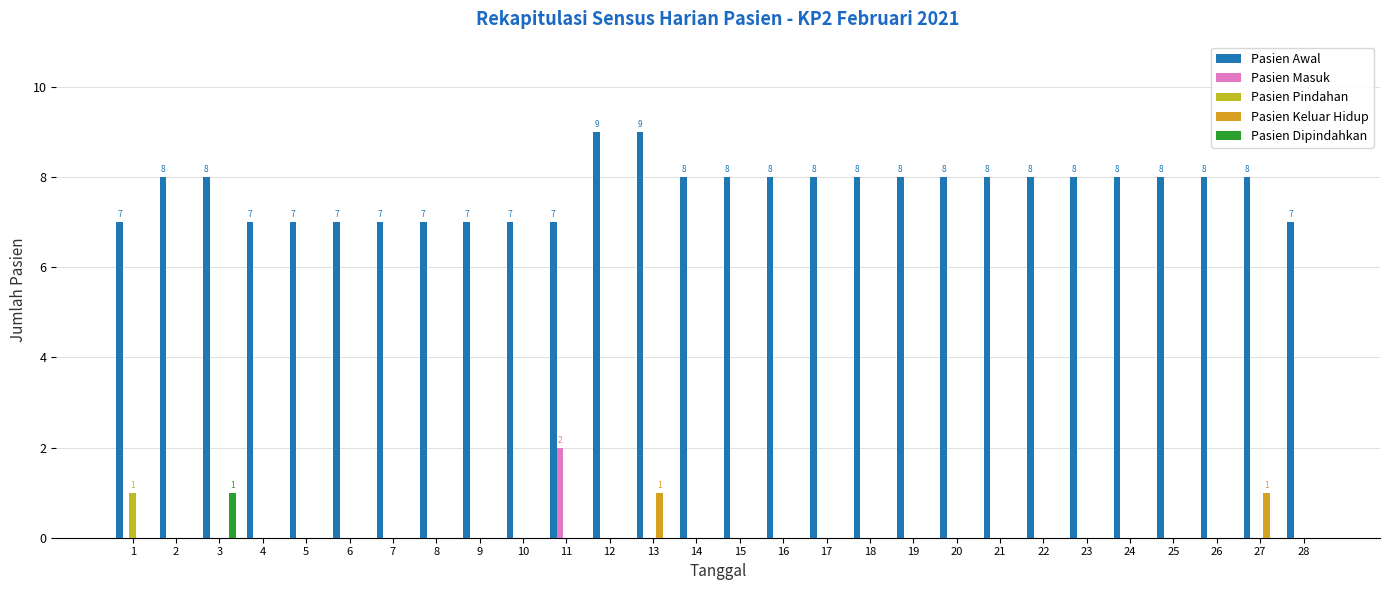

True or false: Pasien Pindahan has a value of 0 at 13.

True